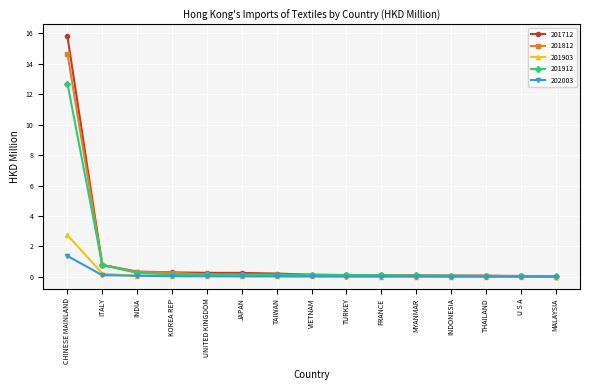

Which series has the largest range (max minus min)?

201712